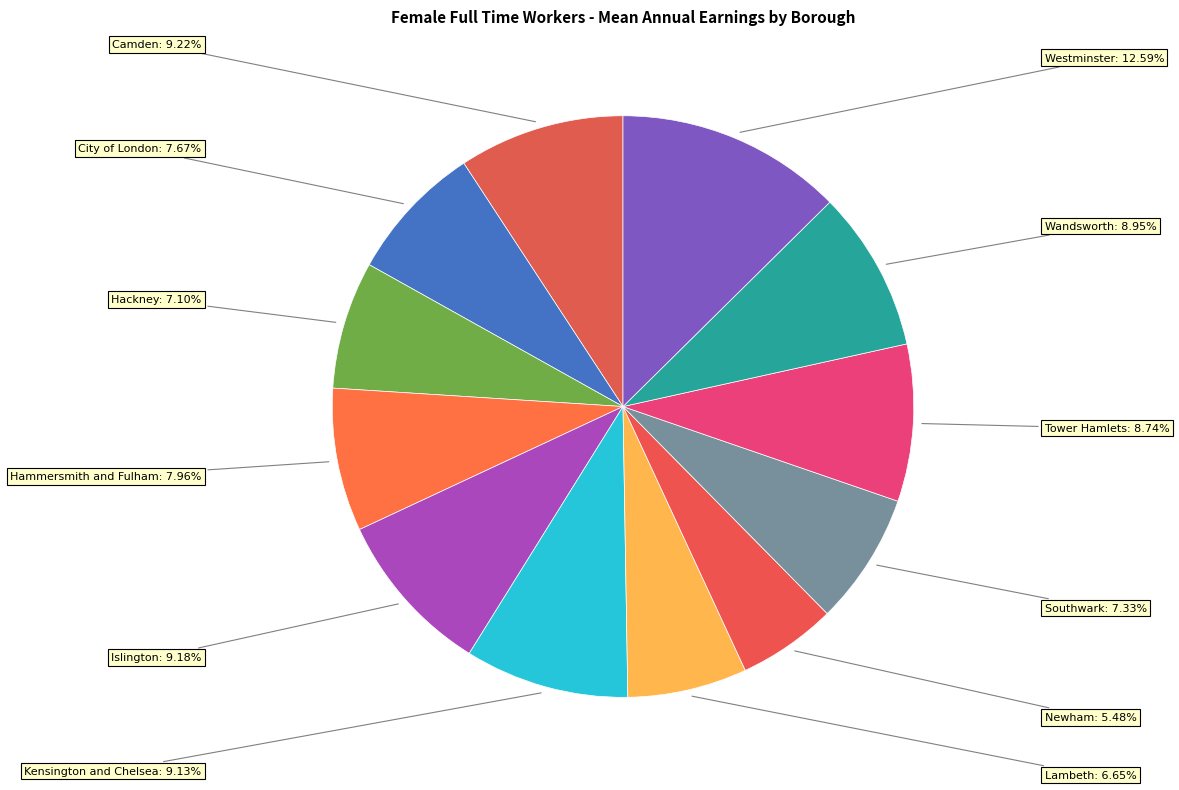

The Tower Hamlets slice represents 9% of the pie. True or false?

True